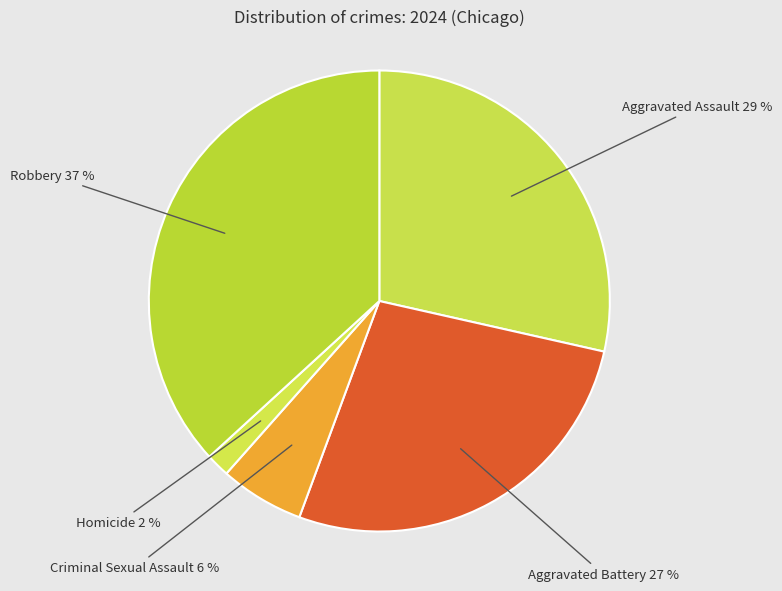

Is it true that Criminal Sexual Assault is 16% of the pie?

False